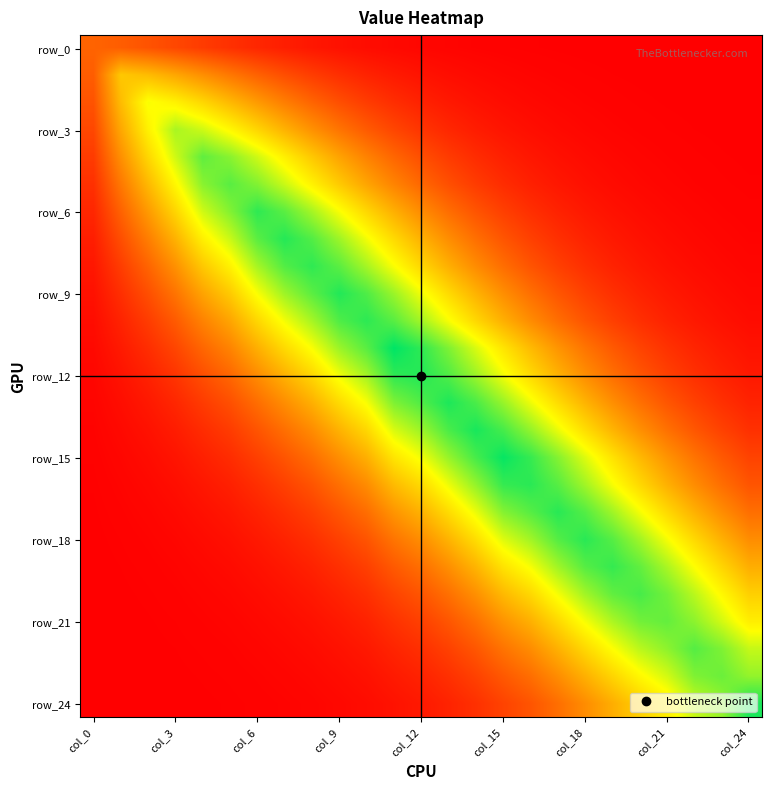

At how many categories does at least one series exceed 0?

25